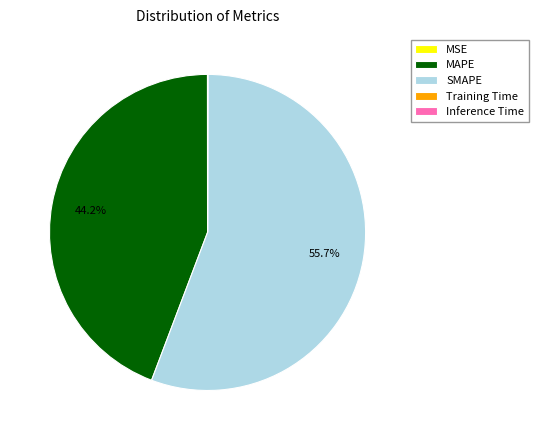

Approximately how many times larger is the value at MAPE compared to SMAPE?

0.8